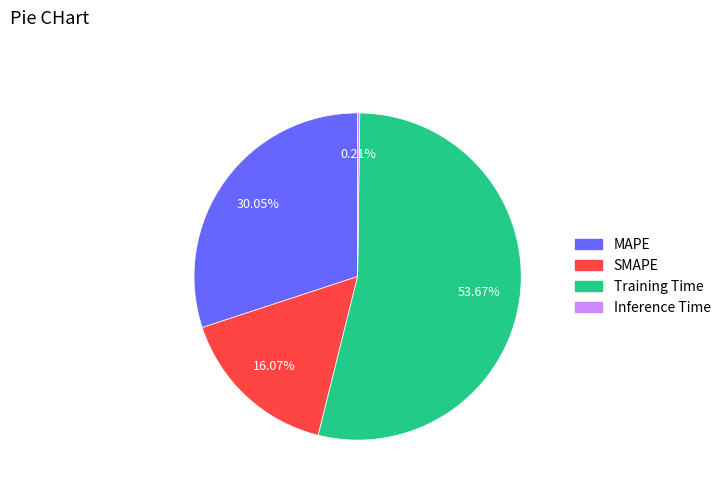

To the nearest percent, what percentage of the pie is SMAPE?

16%